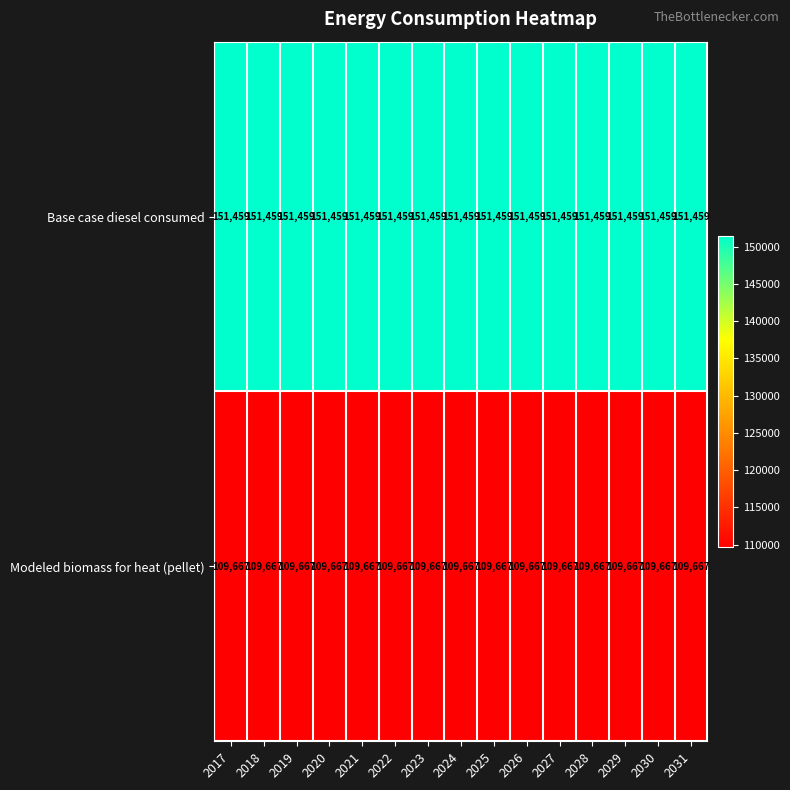

What is the total value across all series at 2026?

261126